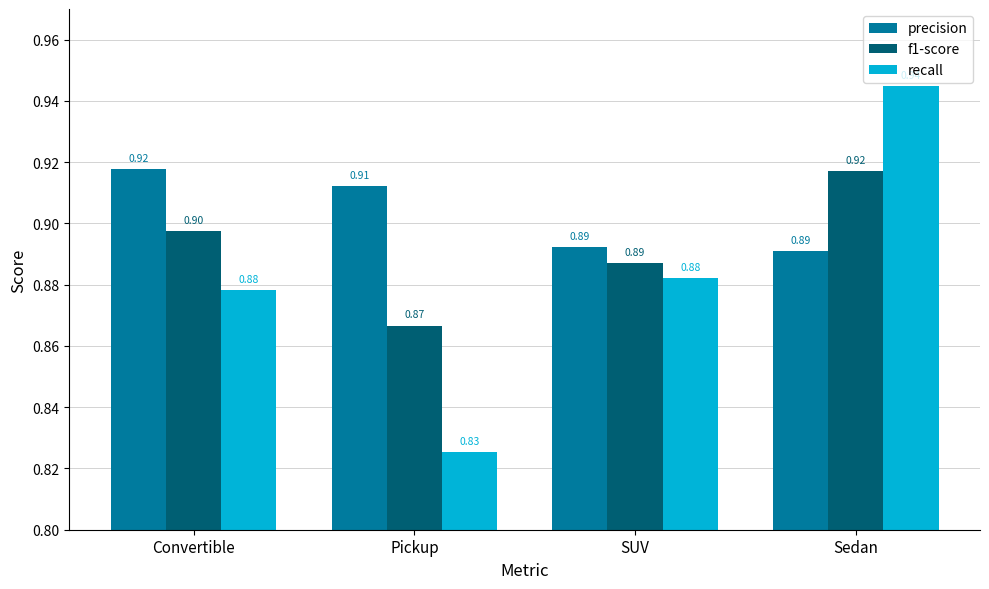

Where is recall nearest to the value 0?

Pickup